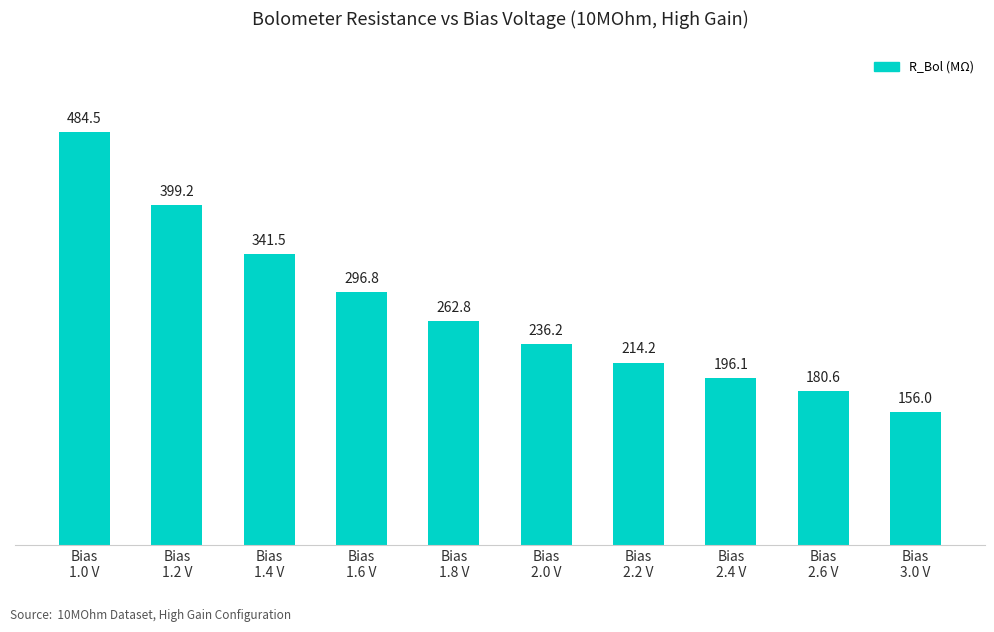

Rank the categories by value from lowest to highest.

Bias
3.0 V, Bias
2.6 V, Bias
2.4 V, Bias
2.2 V, Bias
2.0 V, Bias
1.8 V, Bias
1.6 V, Bias
1.4 V, Bias
1.2 V, Bias
1.0 V